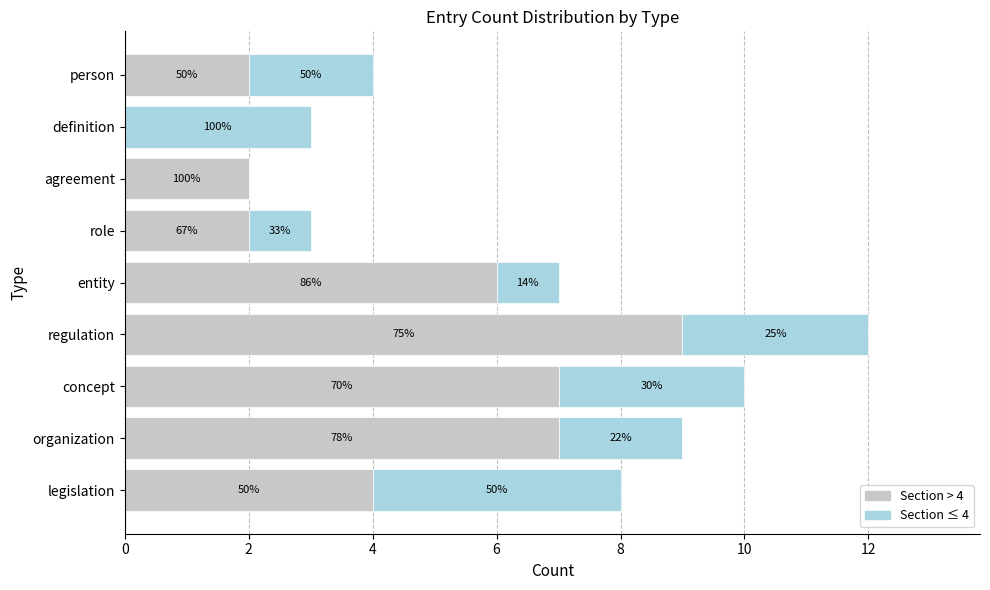

Rank the series by their average value, from lowest to highest.

Section ≤ 4, Section > 4